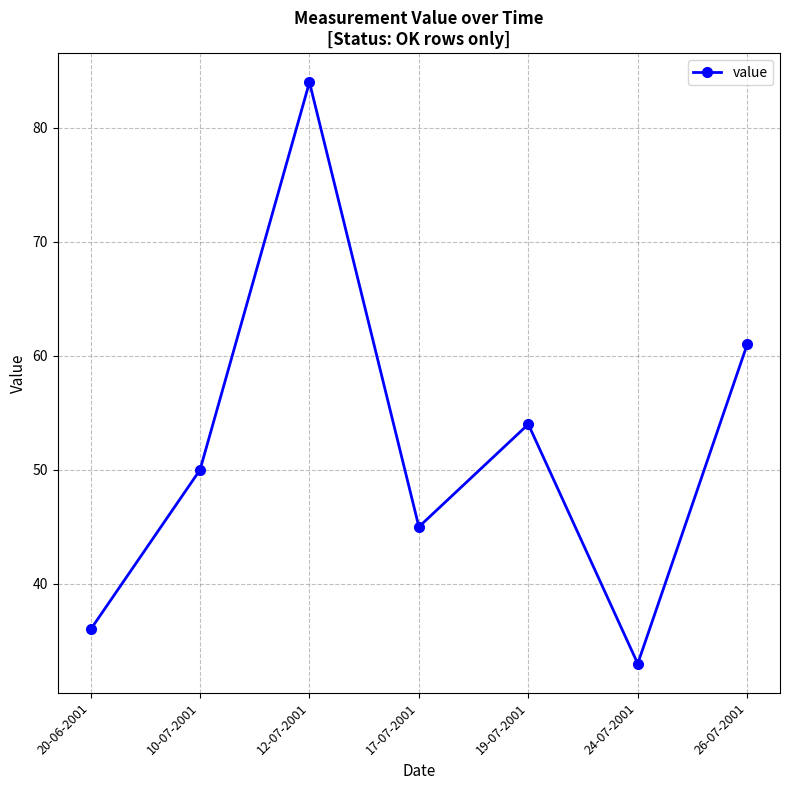

Reading left to right, transcribe all the data shown in this chart.

36	50	84	45	54	33	61